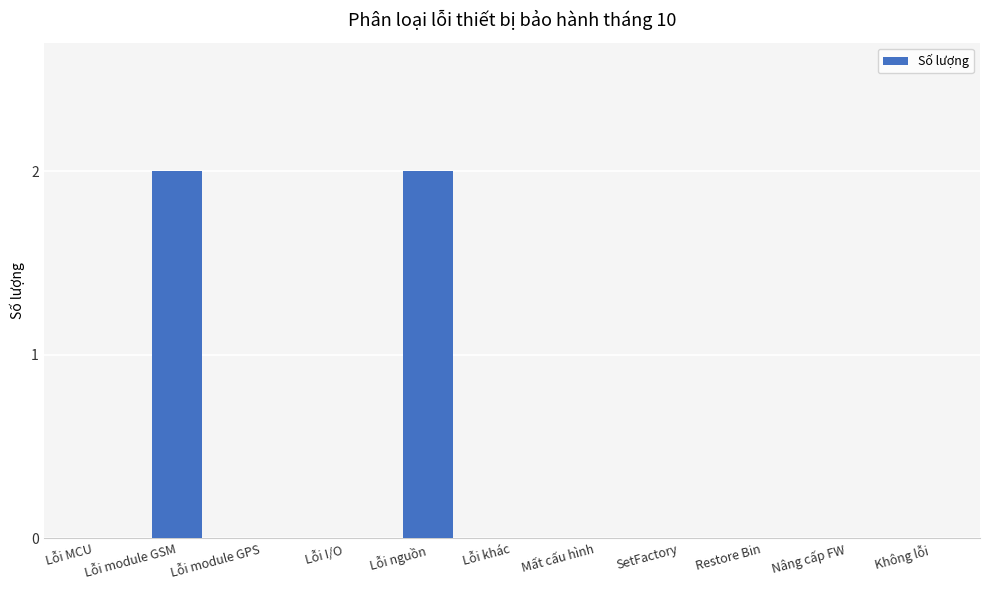

How many categories are shown in the chart?

11